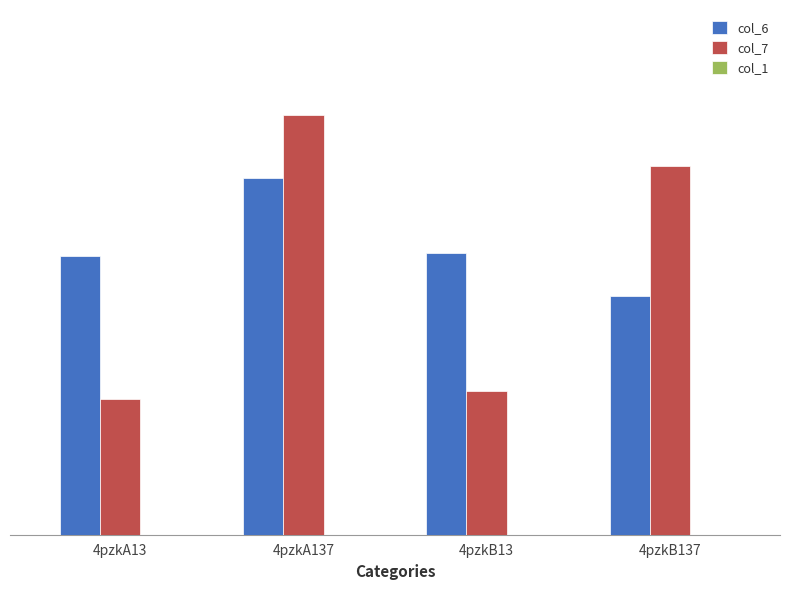

Between 4pzkB137 and 4pzkB13, which is larger?

4pzkB13